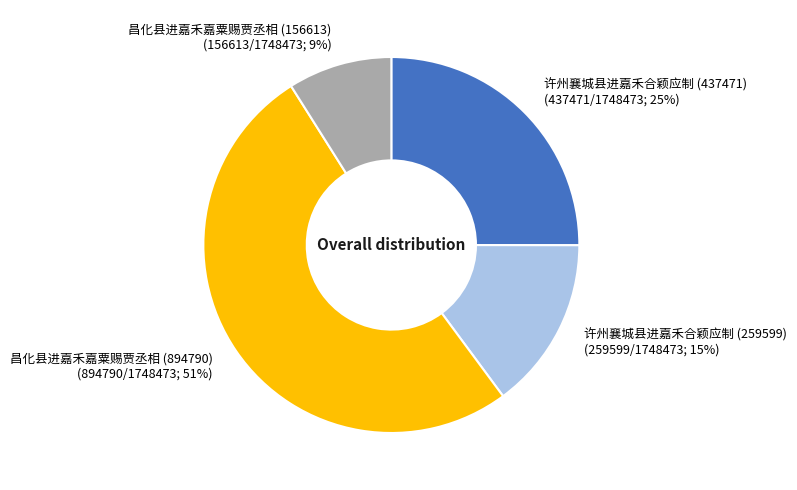

Does 昌化县进嘉禾嘉粟赐贾丞相 (894790) account for over 50% of the chart?

Yes